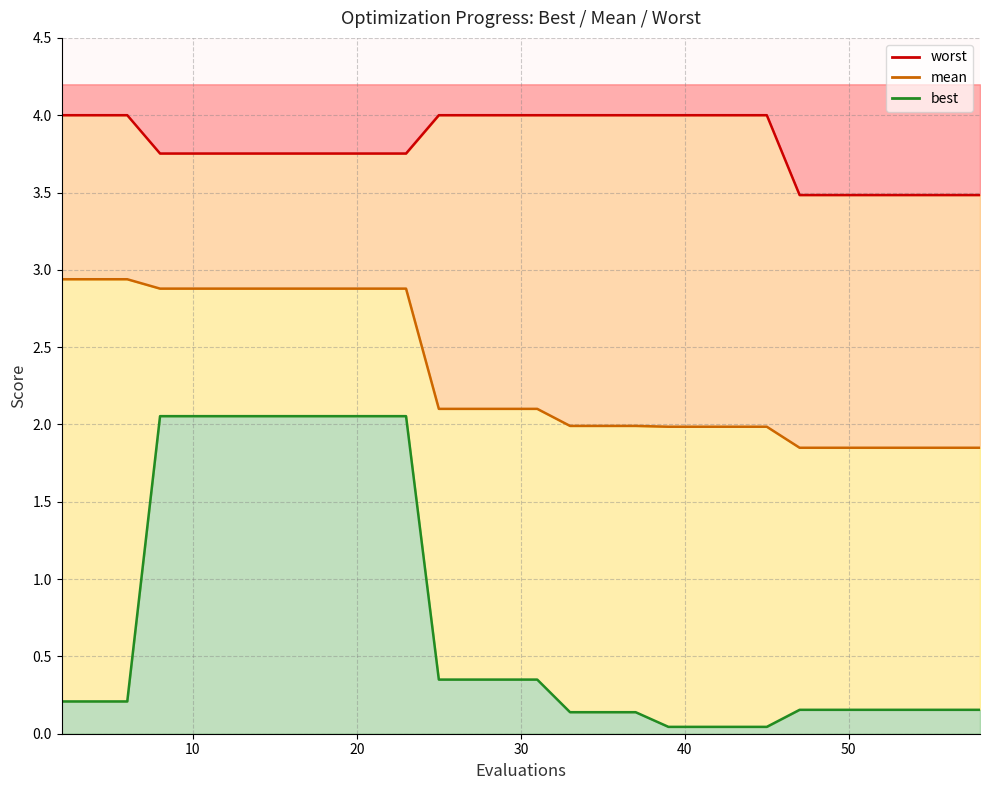

Which series has the largest total across all categories?

worst line